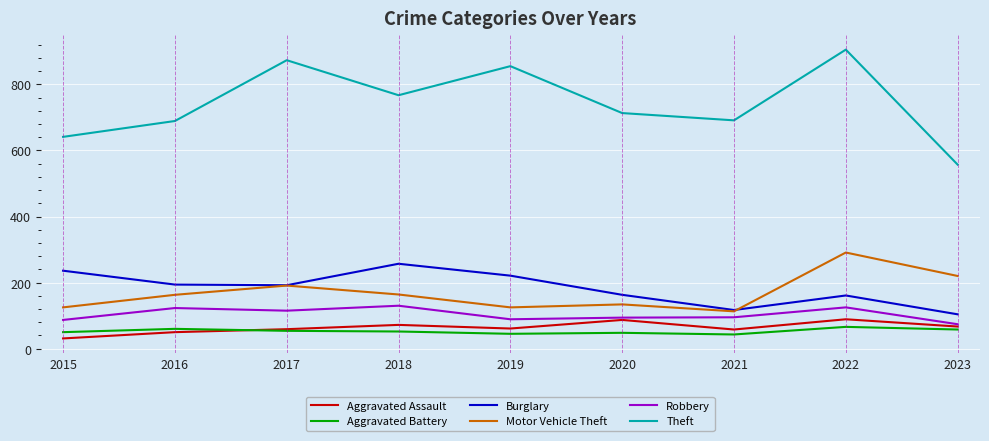

Where is the first local minimum for Motor Vehicle Theft?

2019